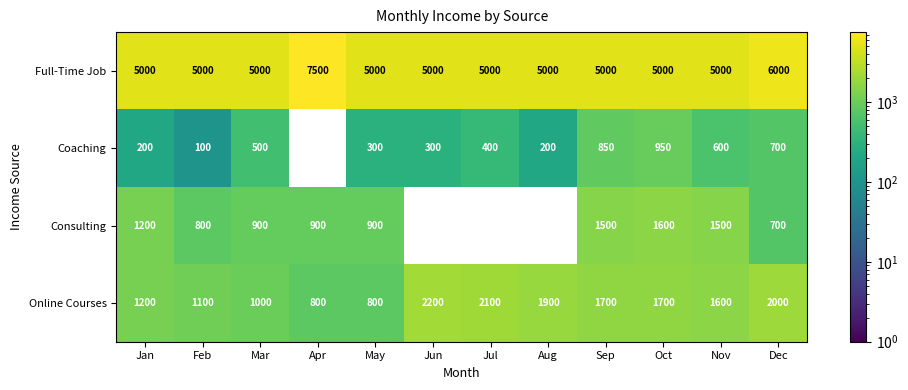

What is the total value across all series at Sep?

9050